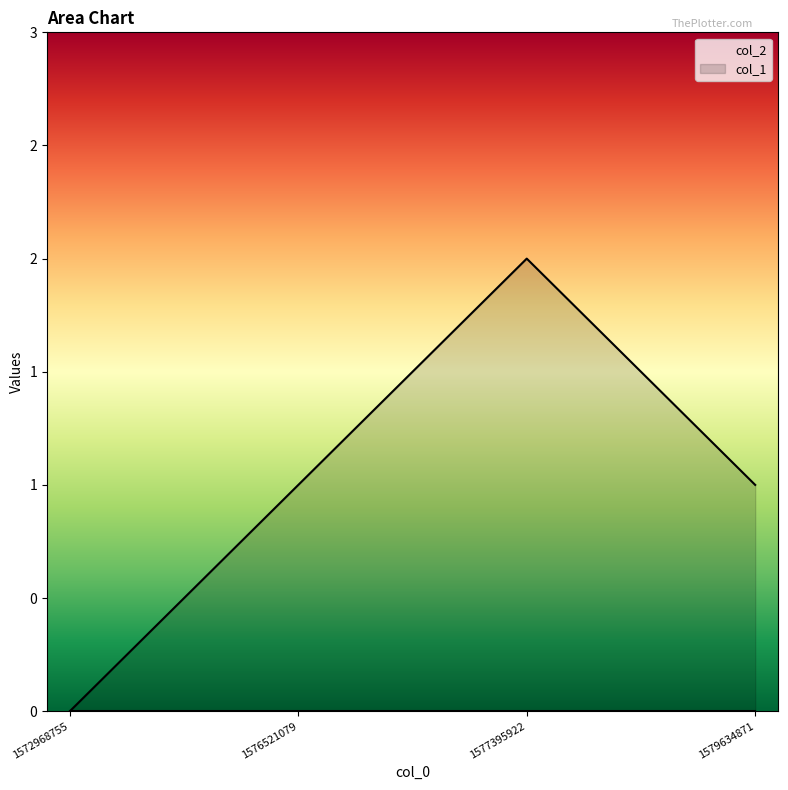

What is the approximate value at 1576521079?

1